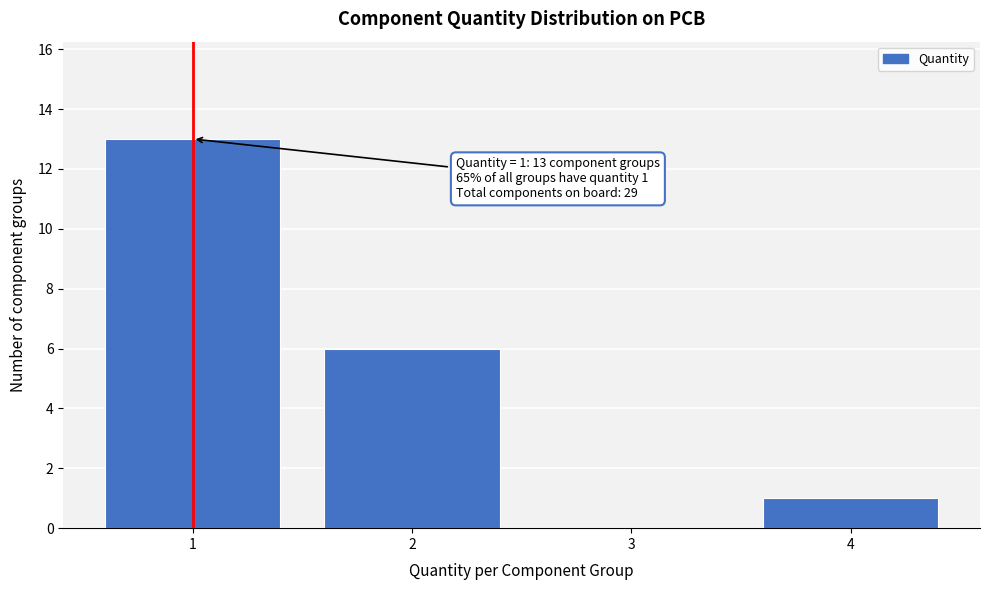

Over which range of the x-axis is the bar tallest?

0.5 to 1.5